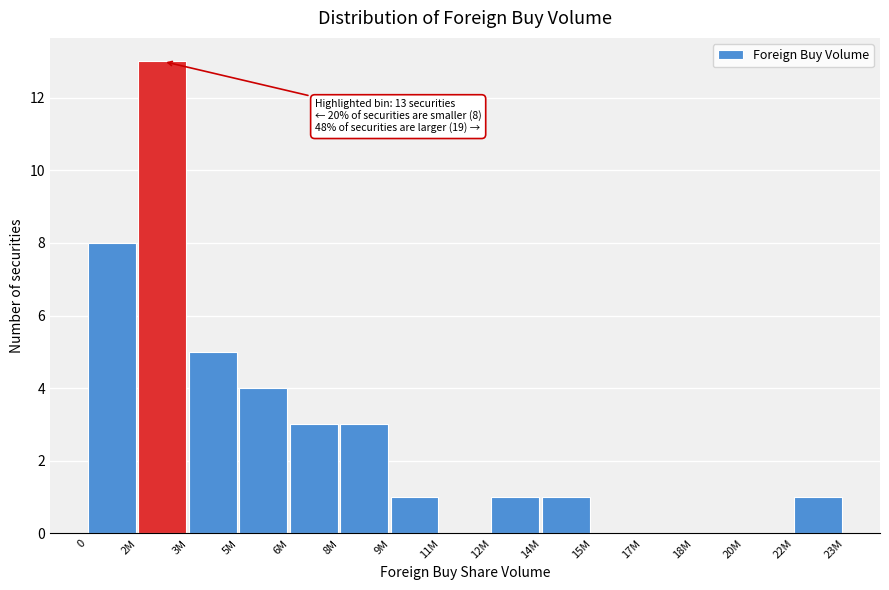

Reading right to left, extract all data points from this chart.

22M=1	20M=0	18M=0	17M=0	15M=0	14M=1	12M=1	11M=0	9M=1	8M=3	6M=3	5M=4	3M=5	2M=13	0=8